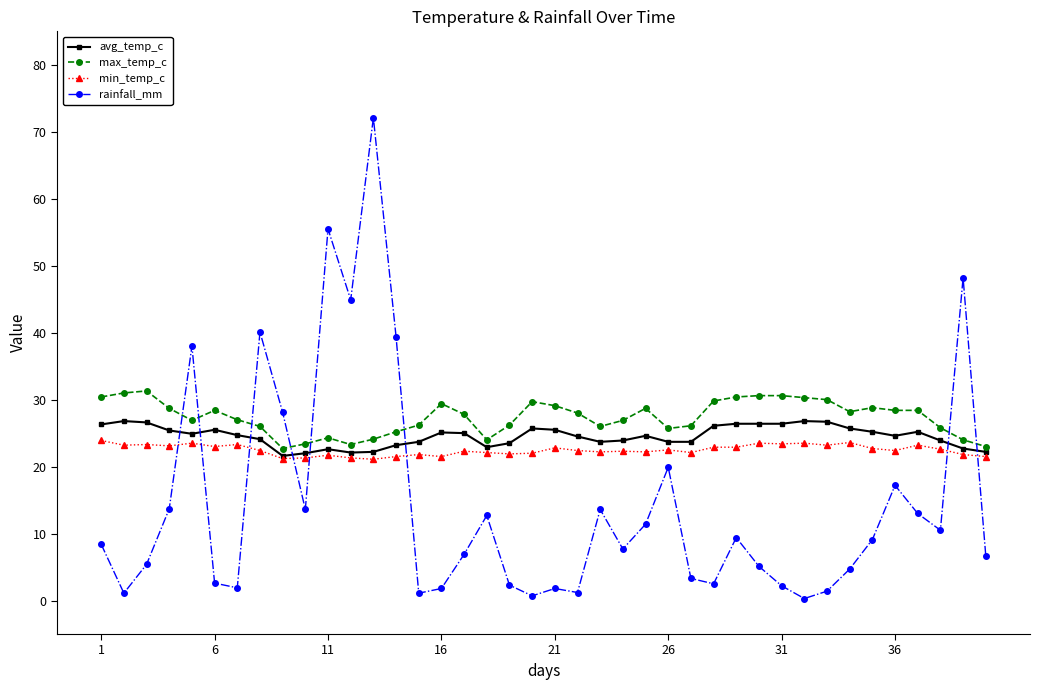

True or false: rainfall_mm and avg_temp_c cross at least once.

True